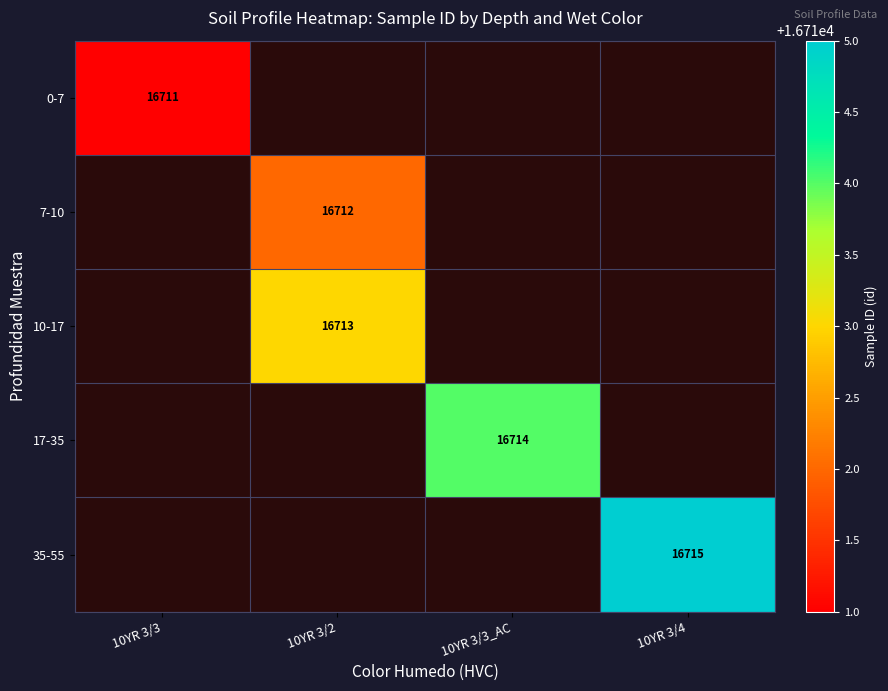

What is the approximate value of 35-55 at 10YR 3/4?

16715.0